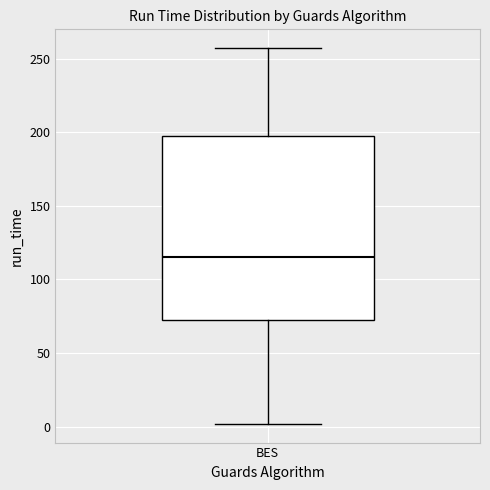

Where does the lower whisker of the box for BES end on the y-axis? The values are not printed on the chart, so give them approximately, as read against the axis.

0